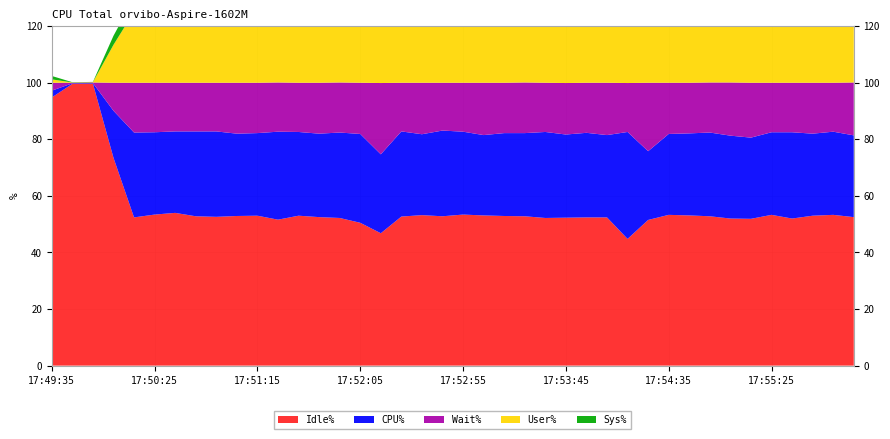

Reading left to right, extract all data points from this chart.

Idle%: 17:49:35=94.8	17:49:45=99.6	17:49:55=99.7	17:50:05=73.5	17:50:15=52.4	17:50:25=53.4	17:50:35=54.0	17:50:45=52.8	17:50:55=52.6	17:51:05=52.9	17:51:15=53.0	17:51:25=51.6	17:51:35=53.0	17:51:45=52.5	17:51:55=52.2	17:52:05=50.5	17:52:15=46.8	17:52:25=52.7	17:52:35=53.2	17:52:45=52.8	17:52:55=53.4	17:53:05=53.1	17:53:15=52.9	17:53:25=52.8	17:53:35=52.2	17:53:45=52.3	17:53:55=52.4	17:54:05=52.4	17:54:15=44.8	17:54:25=51.5	17:54:35=53.3	17:54:45=53.1	17:54:55=52.8	17:55:05=52.0	17:55:15=51.9	17:55:25=53.3	17:55:35=52.0	17:55:45=53.0	17:55:55=53.3	17:56:05=52.5
CPU%: 17:49:35=2.4	17:49:45=0.2	17:49:55=0.2	17:50:05=16.6	17:50:15=30.0	17:50:25=29.1	17:50:35=28.8	17:50:45=30.0	17:50:55=30.2	17:51:05=29.1	17:51:15=29.2	17:51:25=31.1	17:51:35=29.6	17:51:45=29.5	17:51:55=30.2	17:52:05=31.4	17:52:15=27.9	17:52:25=30.1	17:52:35=28.6	17:52:45=30.3	17:52:55=29.3	17:53:05=28.4	17:53:15=29.3	17:53:25=29.4	17:53:35=30.4	17:53:45=29.4	17:53:55=29.9	17:54:05=29.1	17:54:15=37.8	17:54:25=24.3	17:54:35=28.6	17:54:45=29.0	17:54:55=29.6	17:55:05=29.3	17:55:15=28.7	17:55:25=29.2	17:55:35=30.5	17:55:45=29.0	17:55:55=29.4	17:56:05=28.9
User%: 17:49:35=1.2	17:49:45=0.1	17:49:55=0.1	17:50:05=13.4	17:50:15=25.1	17:50:25=24.5	17:50:35=24.4	17:50:45=25.1	17:50:55=25.7	17:51:05=24.2	17:51:15=23.5	17:51:25=25.5	17:51:35=24.5	17:51:45=24.9	17:51:55=25.5	17:52:05=26.2	17:52:15=23.2	17:52:25=24.6	17:52:35=22.8	17:52:45=25.2	17:52:55=24.6	17:53:05=24.1	17:53:15=24.5	17:53:25=24.6	17:53:35=25.3	17:53:45=23.6	17:53:55=24.8	17:54:05=24.4	17:54:15=32.4	17:54:25=20.3	17:54:35=23.8	17:54:45=24.3	17:54:55=24.9	17:55:05=24.1	17:55:15=23.7	17:55:25=24.3	17:55:35=24.8	17:55:45=23.6	17:55:55=24.3	17:56:05=23.8
Wait%: 17:49:35=2.8	17:49:45=0.2	17:49:55=0.2	17:50:05=9.9	17:50:15=17.6	17:50:25=17.5	17:50:35=17.2	17:50:45=17.2	17:50:55=17.2	17:51:05=18.0	17:51:15=17.8	17:51:25=17.4	17:51:35=17.4	17:51:45=18.0	17:51:55=17.7	17:52:05=18.1	17:52:15=25.2	17:52:25=17.2	17:52:35=18.2	17:52:45=16.9	17:52:55=17.3	17:53:05=18.5	17:53:15=17.8	17:53:25=17.9	17:53:35=17.4	17:53:45=18.2	17:53:55=17.7	17:54:05=18.5	17:54:15=17.3	17:54:25=24.2	17:54:35=18.1	17:54:45=17.9	17:54:55=17.7	17:55:05=18.8	17:55:15=19.4	17:55:25=17.5	17:55:35=17.5	17:55:45=18.0	17:55:55=17.3	17:56:05=18.7
Sys%: 17:49:35=1.2	17:49:45=0.1	17:49:55=0.1	17:50:05=3.2	17:50:15=4.9	17:50:25=4.6	17:50:35=4.4	17:50:45=4.9	17:50:55=4.5	17:51:05=4.9	17:51:15=5.7	17:51:25=5.6	17:51:35=5.1	17:51:45=4.6	17:51:55=4.7	17:52:05=5.2	17:52:15=4.7	17:52:25=5.5	17:52:35=5.8	17:52:45=5.1	17:52:55=4.7	17:53:05=4.3	17:53:15=4.8	17:53:25=4.8	17:53:35=5.1	17:53:45=5.8	17:53:55=5.1	17:54:05=4.7	17:54:15=5.4	17:54:25=4.0	17:54:35=4.8	17:54:45=4.7	17:54:55=4.7	17:55:05=5.2	17:55:15=5.0	17:55:25=4.9	17:55:35=5.7	17:55:45=5.4	17:55:55=5.1	17:56:05=5.1